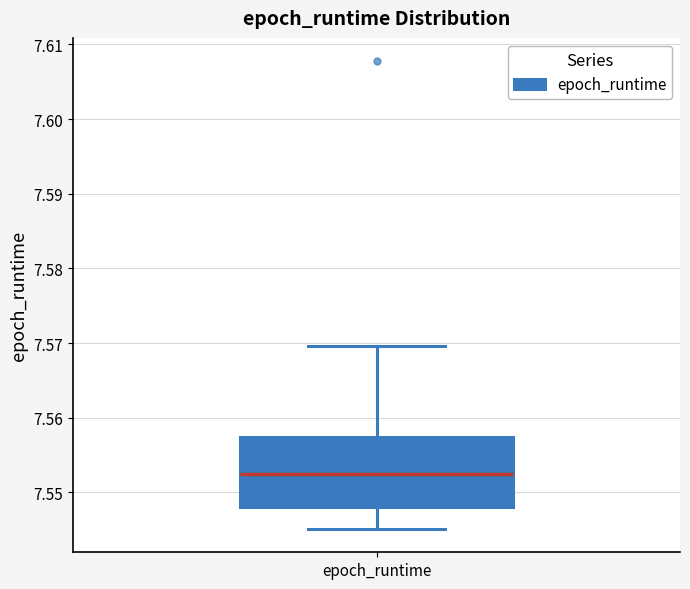

Where does the lower whisker of the box for epoch_runtime end on the y-axis? The values are not printed on the chart, so give them approximately, as read against the axis.

7.545